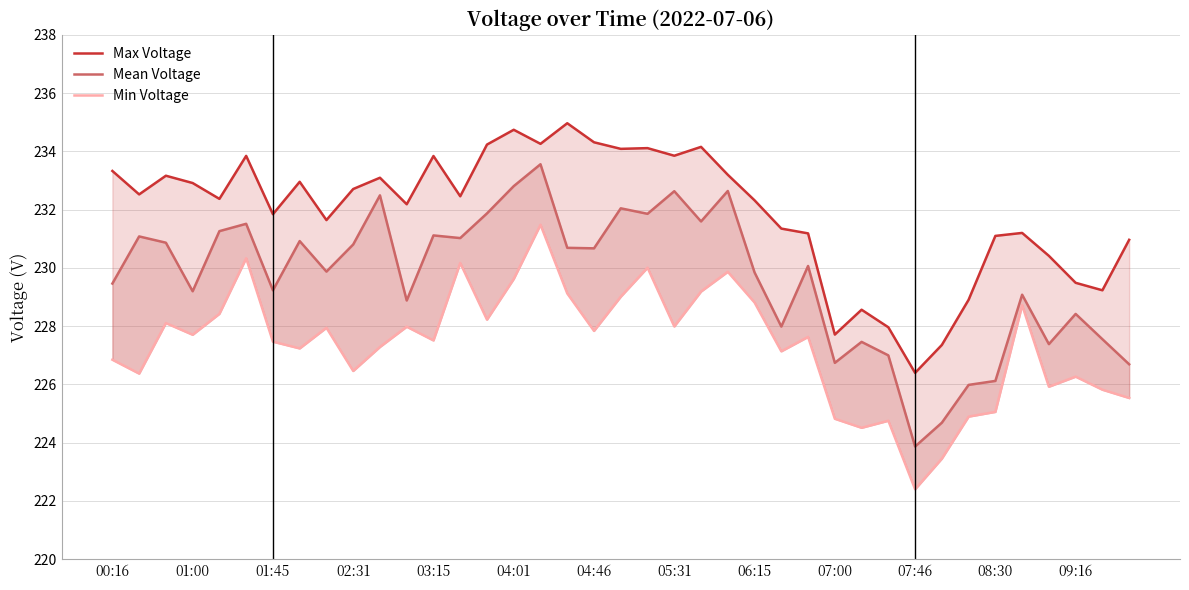

The value of Max Voltage at 07:00 is 227.7. True or false?

True